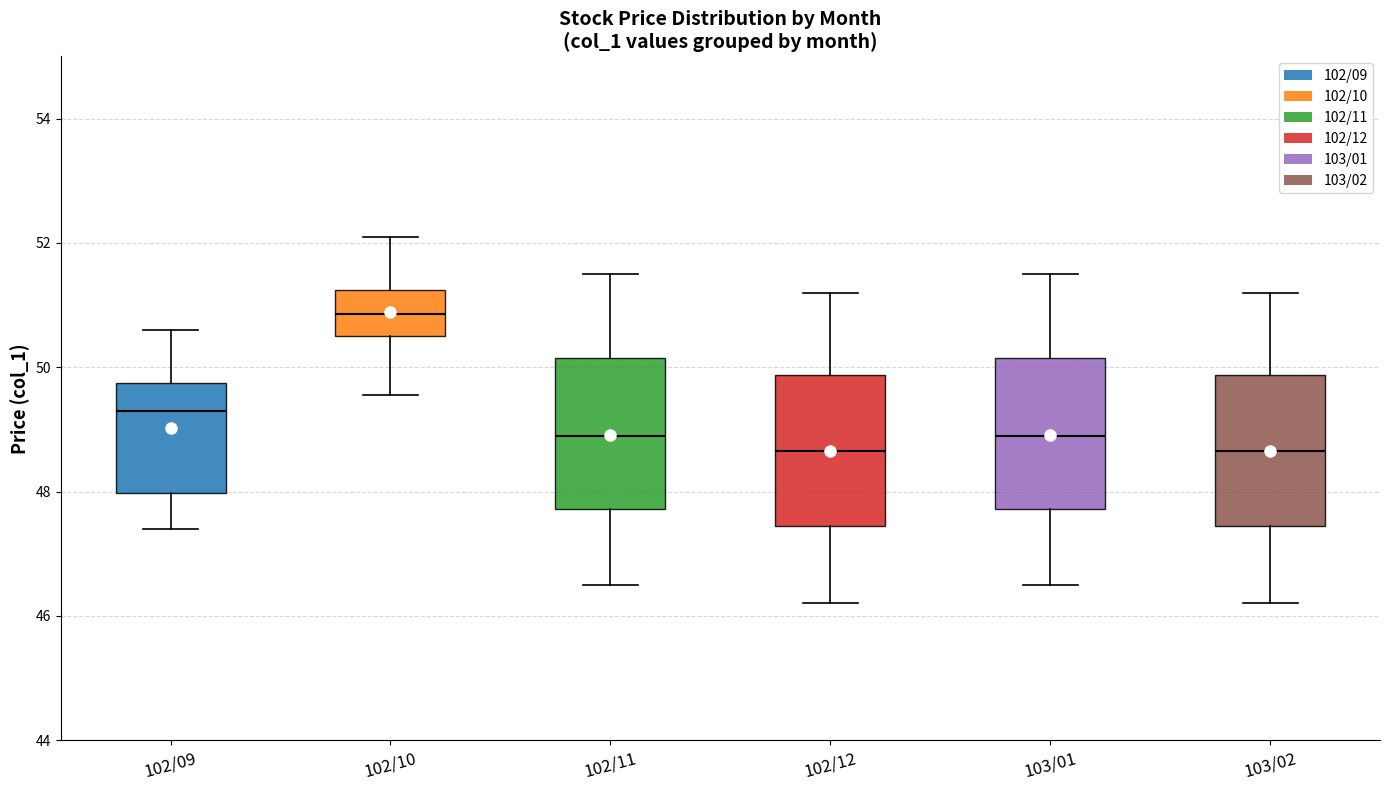

Reading left to right, read every box against the y-axis: the position of its median line, the range the box covers, and the ends of its whiskers. The values are not printed on the chart, so give them approximately, as read against the axis.

102/09: median 49.4, box 48.0 to 49.8, whiskers 47.4 to 50.6
102/10: median 50.8, box 50.6 to 51.2, whiskers 49.6 to 52.2
102/11: median 49.0, box 47.8 to 50.2, whiskers 46.6 to 51.6
102/12: median 48.6, box 47.4 to 49.8, whiskers 46.2 to 51.2
103/01: median 49.0, box 47.8 to 50.2, whiskers 46.6 to 51.6
103/02: median 48.6, box 47.4 to 49.8, whiskers 46.2 to 51.2